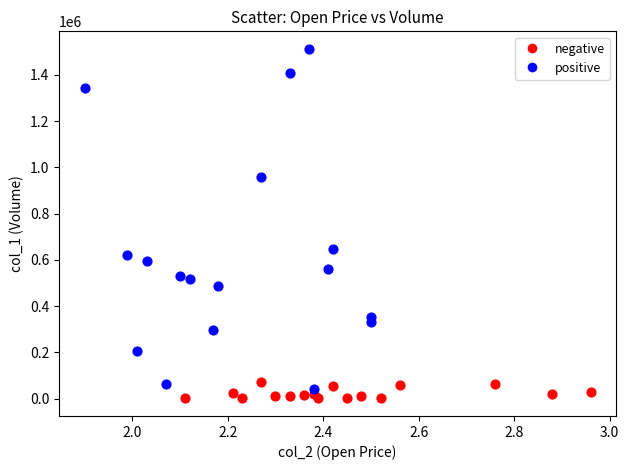

Which series contains the highest Y value?

positive